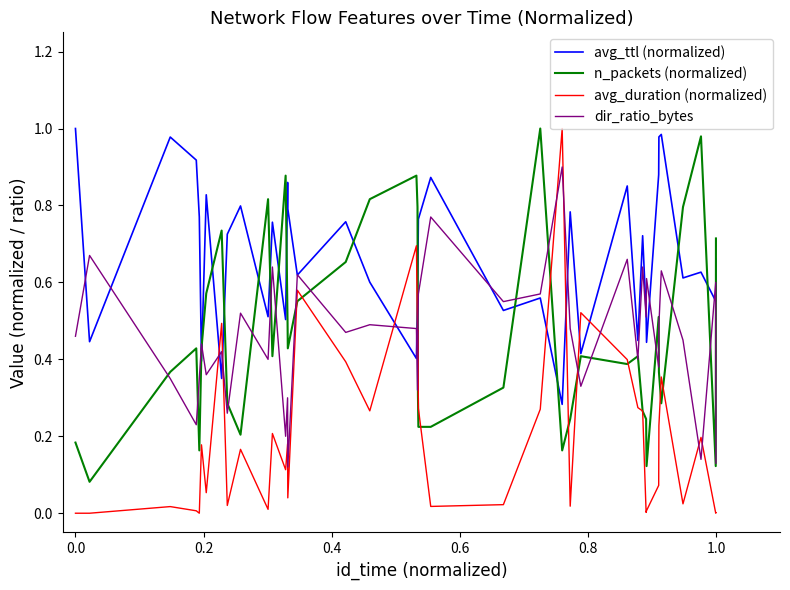

Which series has the widest spread of values?

avg_duration (normalized)